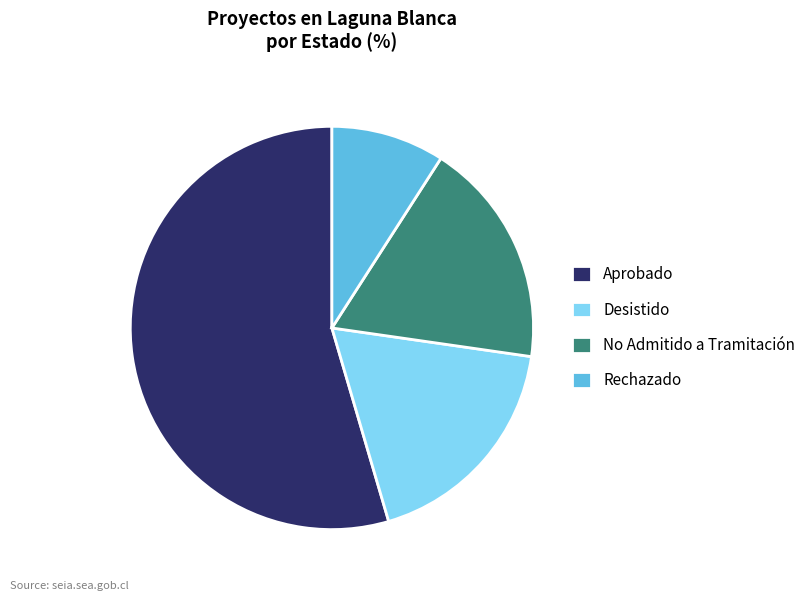

Does Aprobado account for over 50% of the chart?

Yes